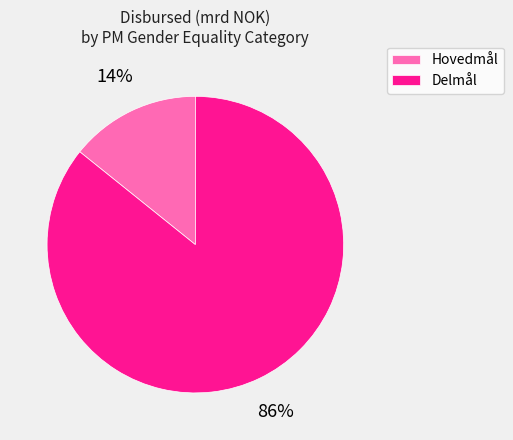

Is it true that Delmål is 86% of the pie?

True